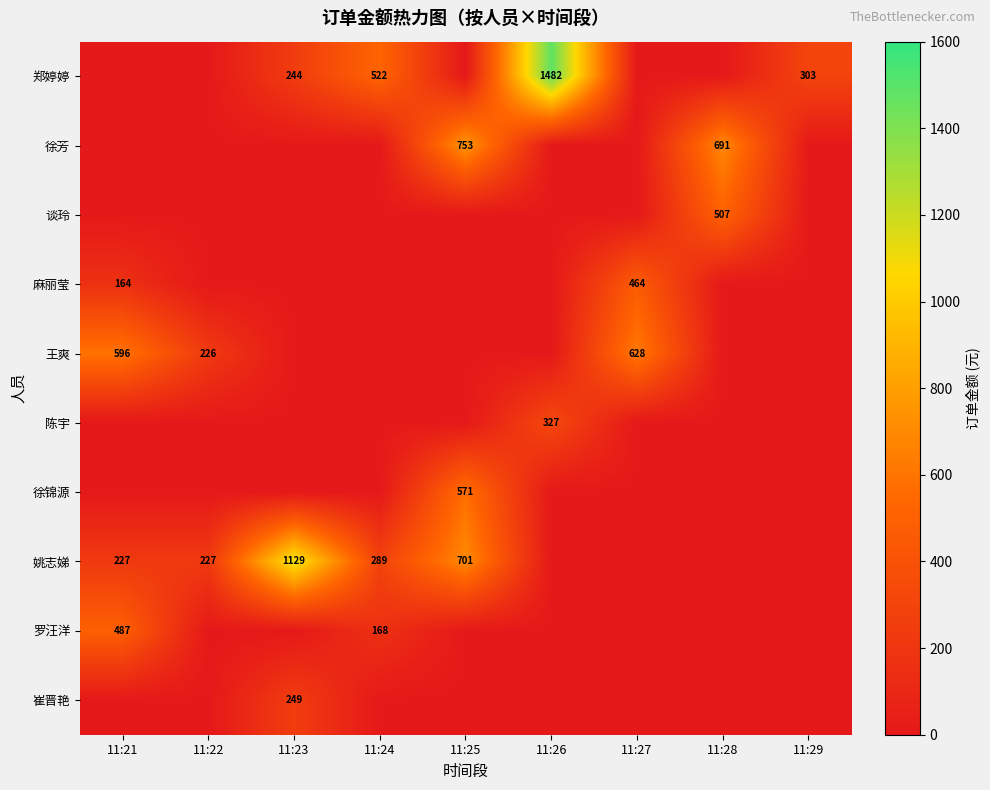

Is it true that 麻丽莹 equals 464 at 11:27?

True